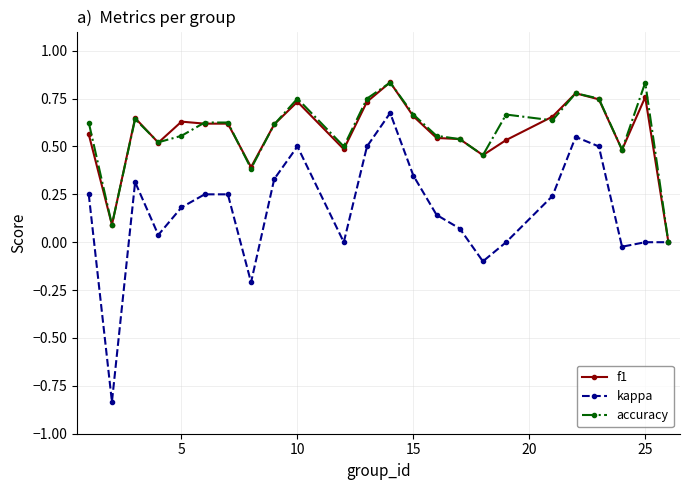

True or false: f1 has more than 2 points higher than both neighbors.

True